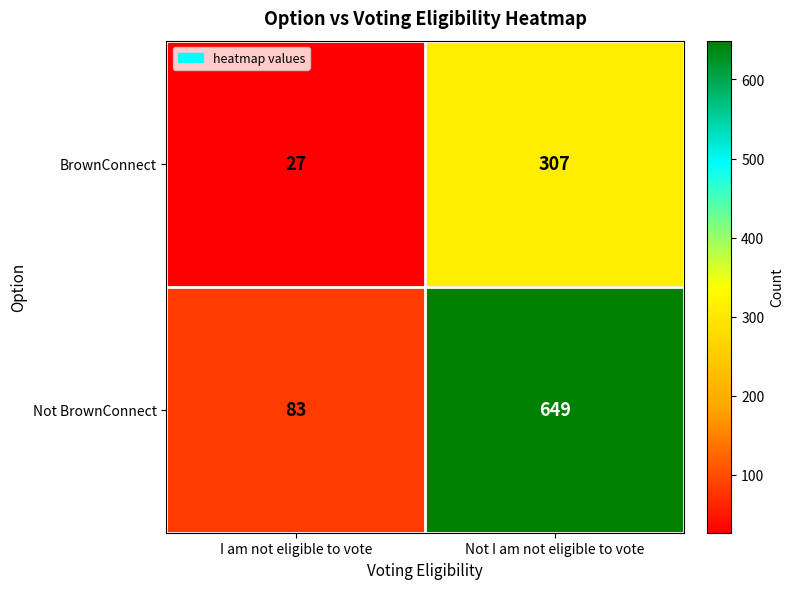

Which label corresponds to the largest value in the chart?

Not I am not eligible to vote